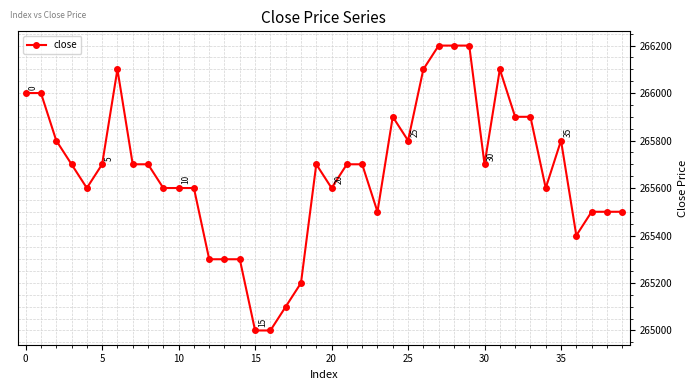

What is the value of the 11th point from the left?

265600